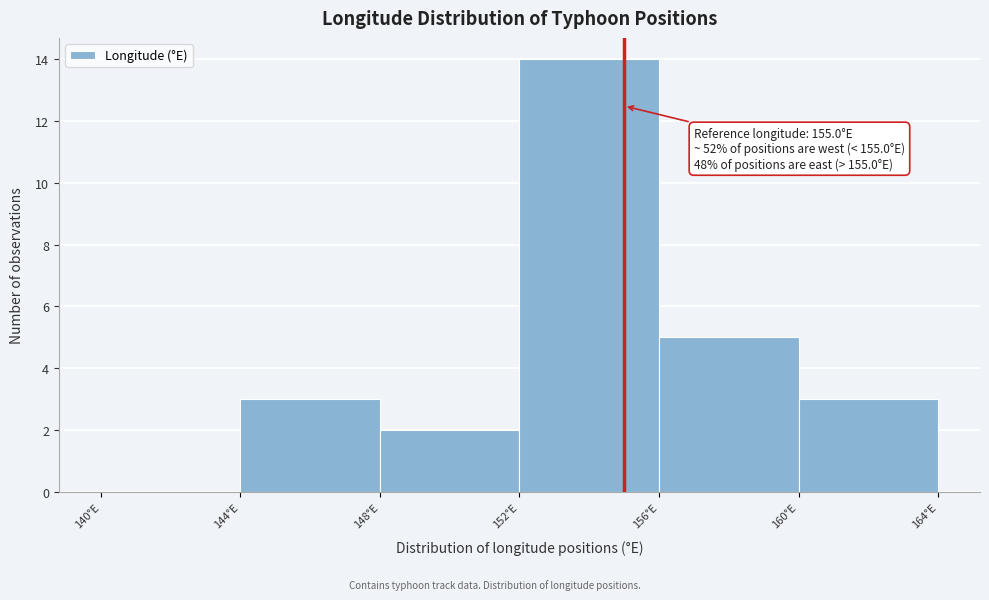

Which range on the x-axis has the tallest bar?

152 to 156